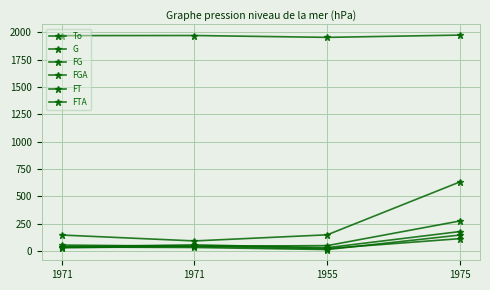

How many interior local peaks does the To series have?

1